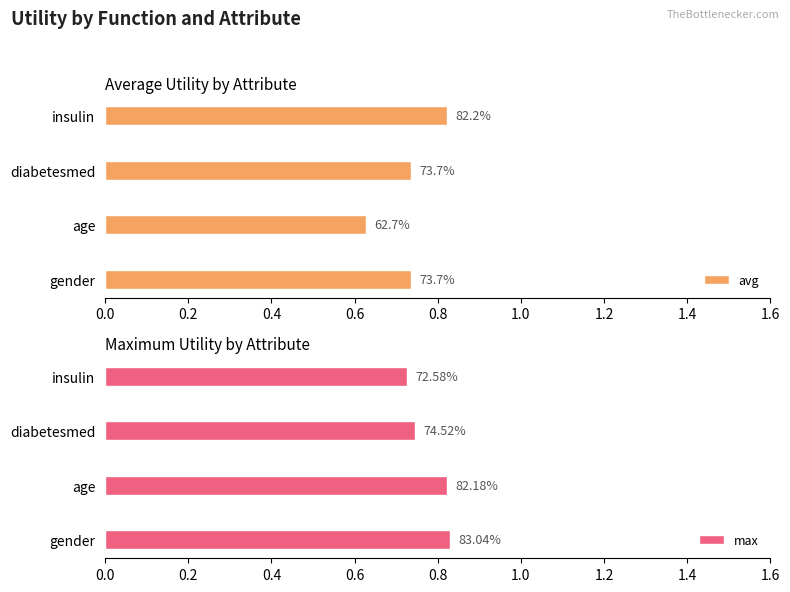

What is the value of the avg bar at the 1st from the left?

0.7